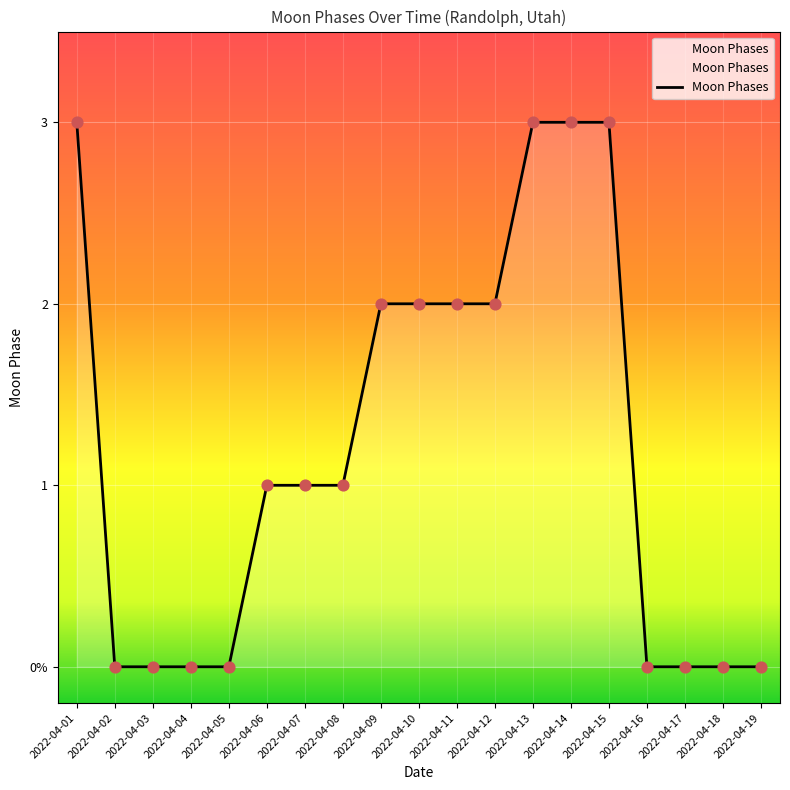

What is the change in value from 2022-04-04 to 2022-04-12?

+2